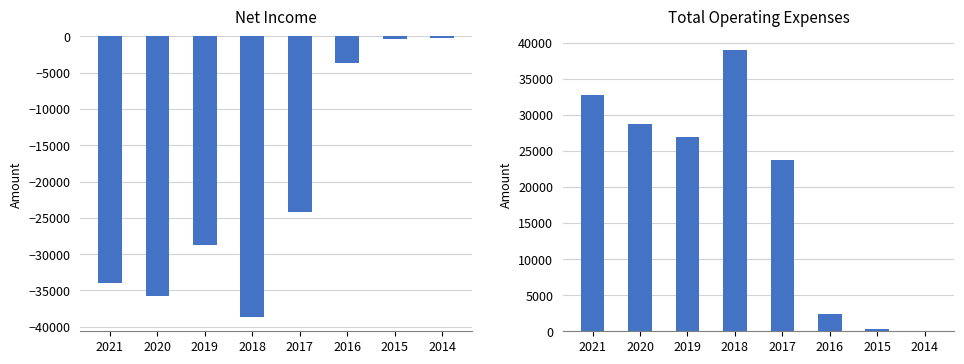

What is the spread (max minus min) of values at 2020?

64500